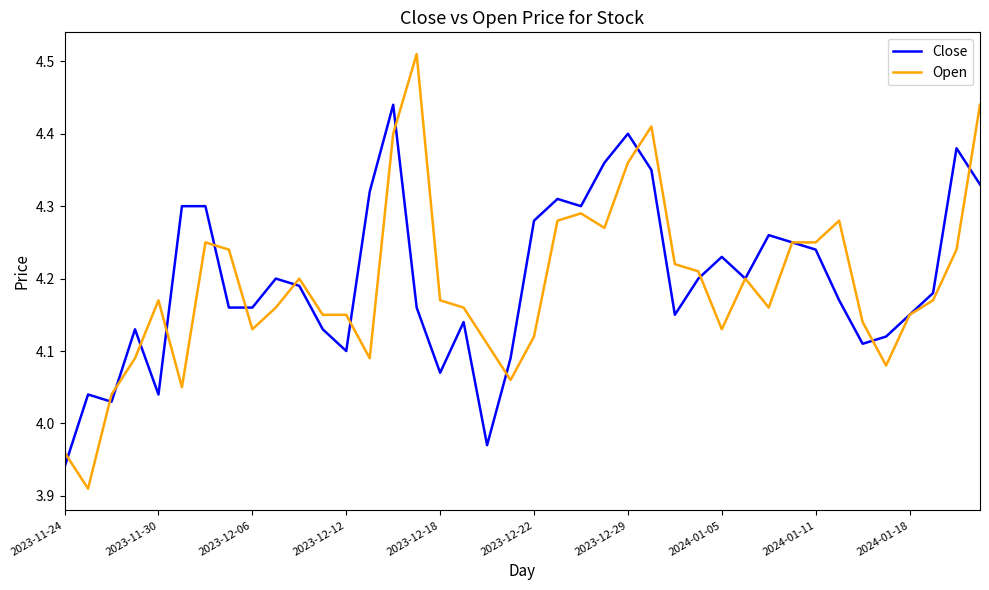

Rank the series by their maximum value, from highest to lowest.

Open, Close